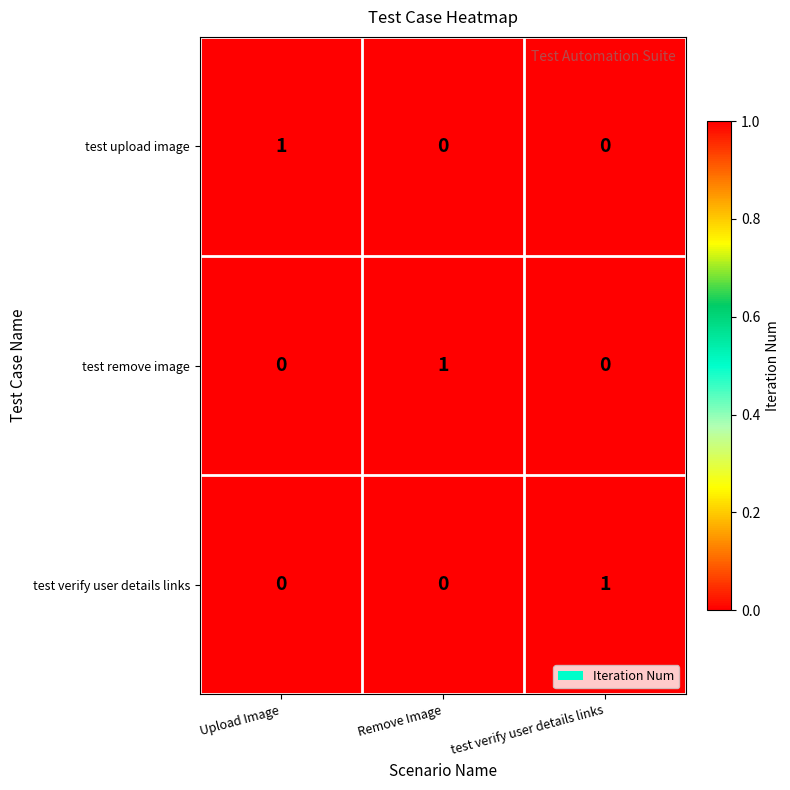

Is it true that test verify user details links equals 0 at Remove Image?

True